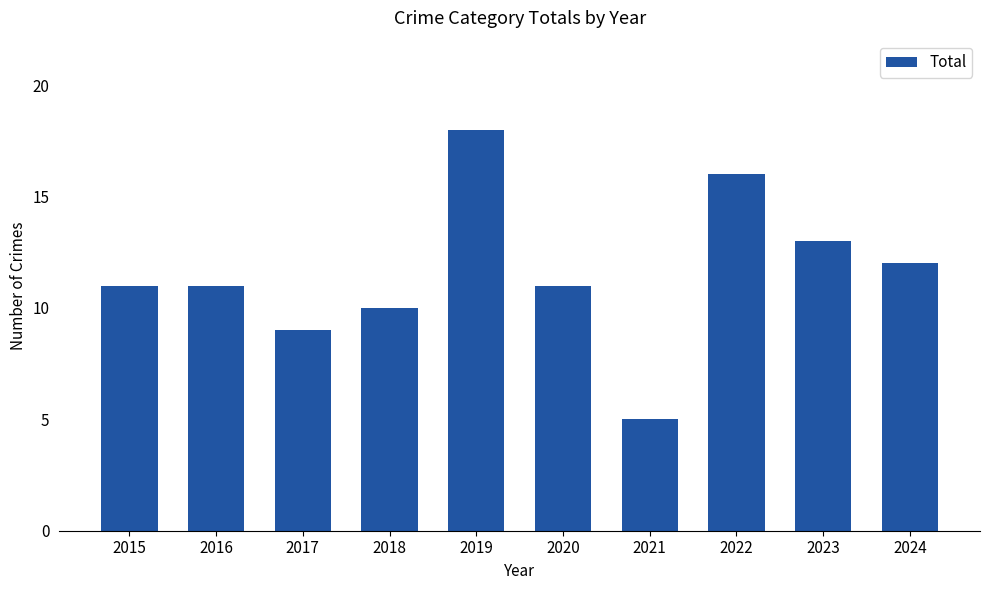

Reading left to right, what are all the values shown in this chart?

11	11	9	10	18	11	5	16	13	12